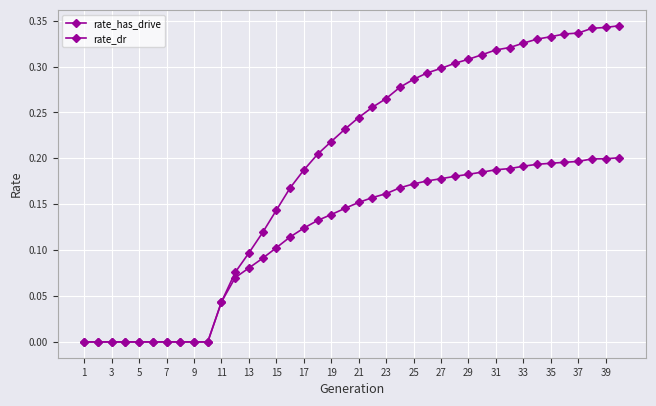

How many lines are shown in the chart?

2